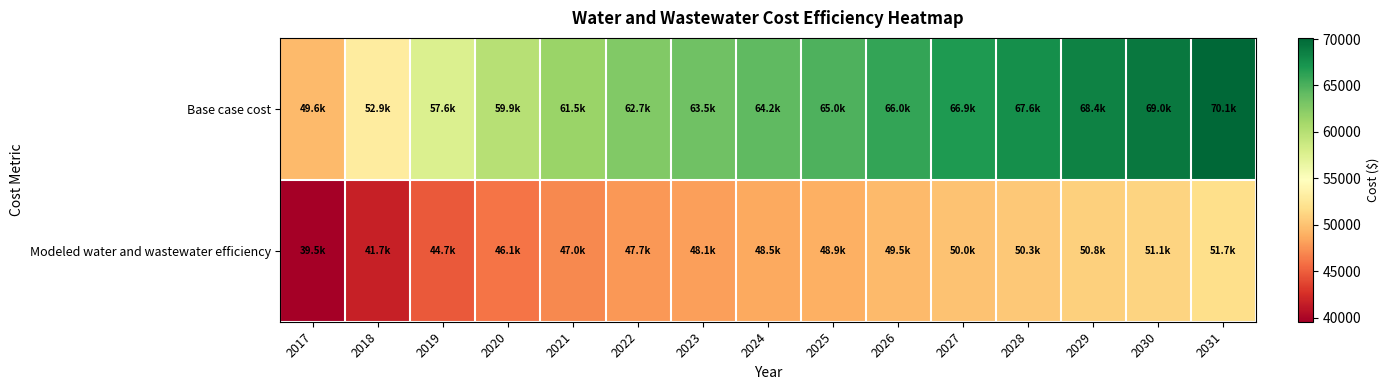

How many series are shown in this chart?

2